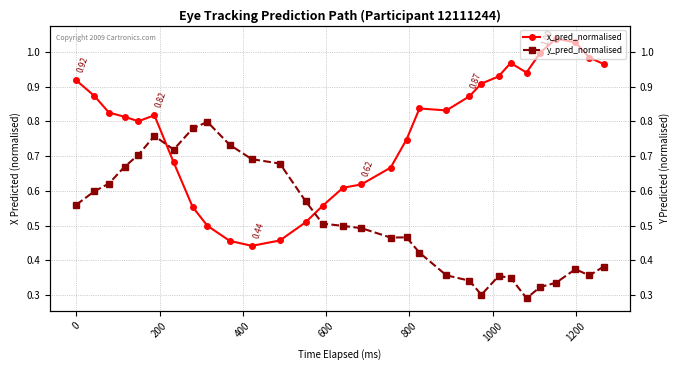

Is it true that y_pred_normalised equals 0.1 at 400?

False